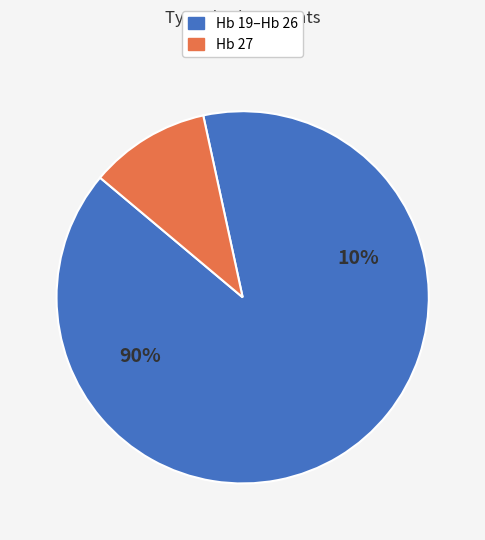

Is Hb 50 the majority of the pie?

No